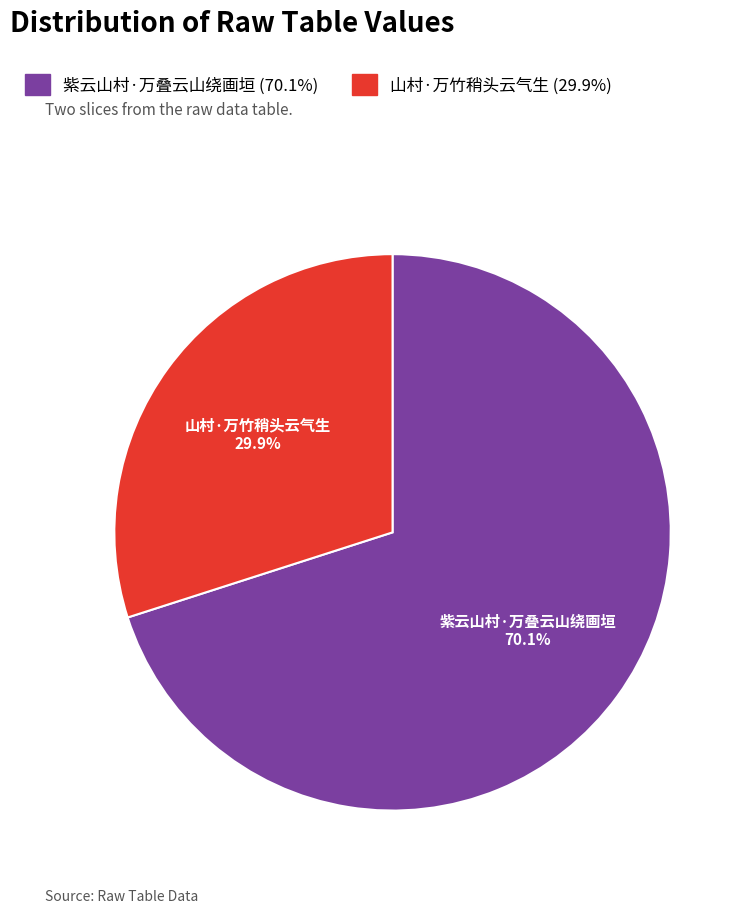

Which slice represents more than half of the pie?

紫云山村·万叠云山绕画垣